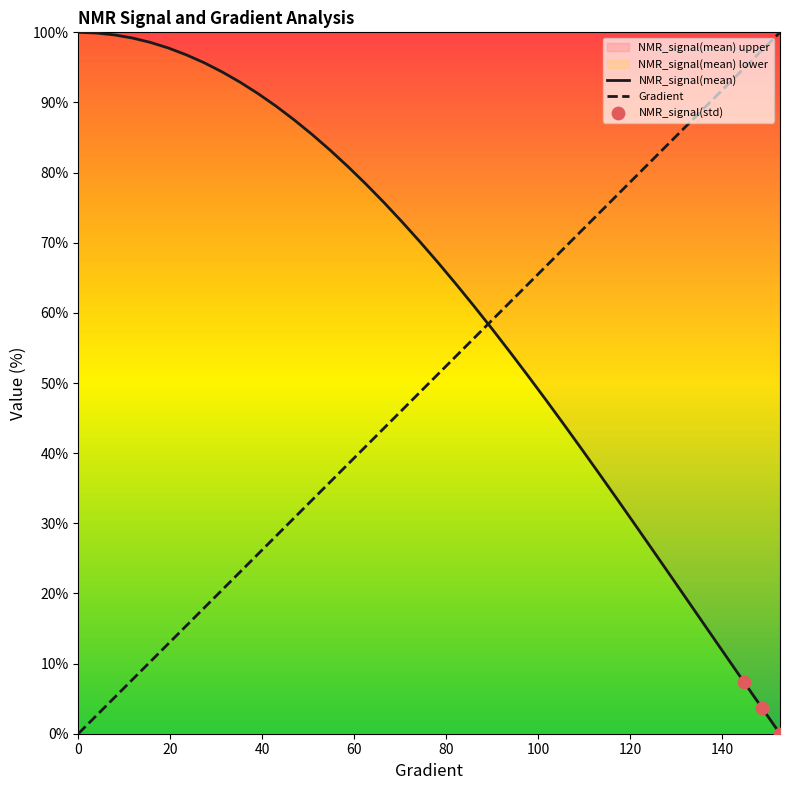

Is the value of NMR_signal(mean) at 39.138943248532286 greater than the value of Gradient at 58.70841487279844?

Yes